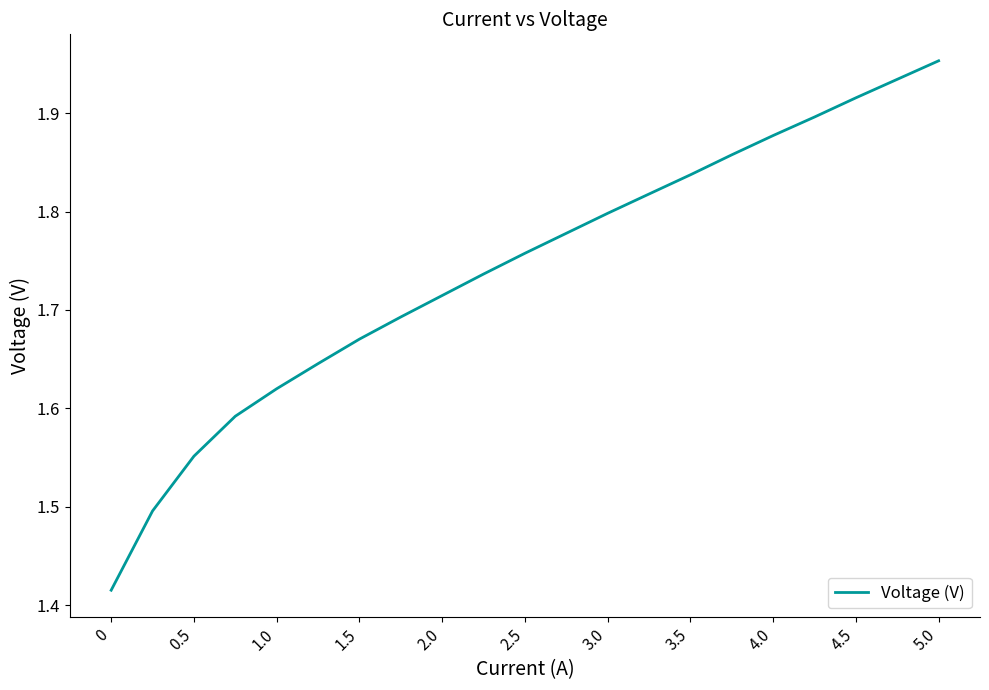

What is the difference between the maximum and minimum values?

0.5